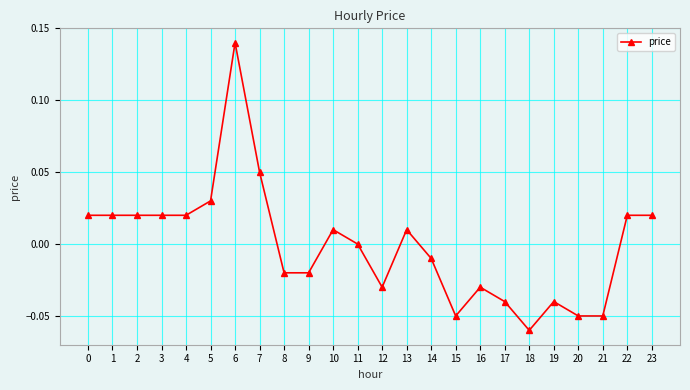

Count the number of data series in this chart.

1